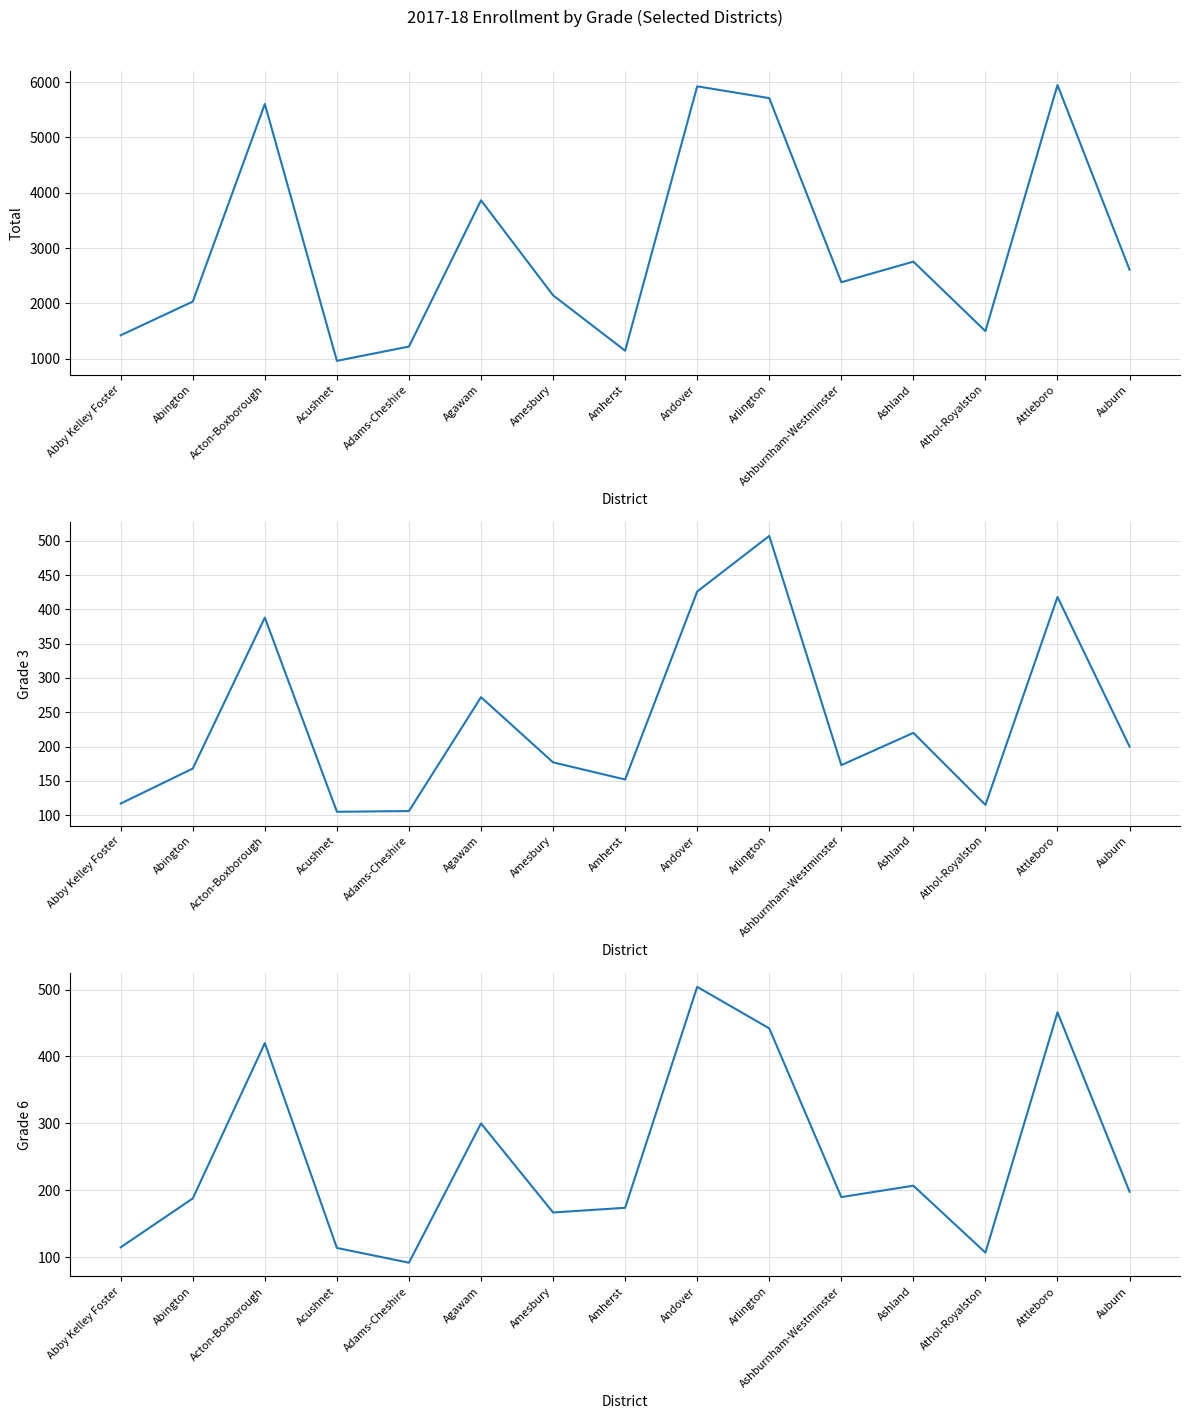

Reading left to right, extract all data points from this chart.

Total: 1425	2034	5605	963	1221	3864	2147	1146	5924	5711	2384	2756	1500	5948	2610
Grade 3: 117	168	388	105	106	272	177	152	426	507	173	220	115	418	200
Grade 6: 115	188	420	114	92	300	167	174	504	442	190	207	107	466	198